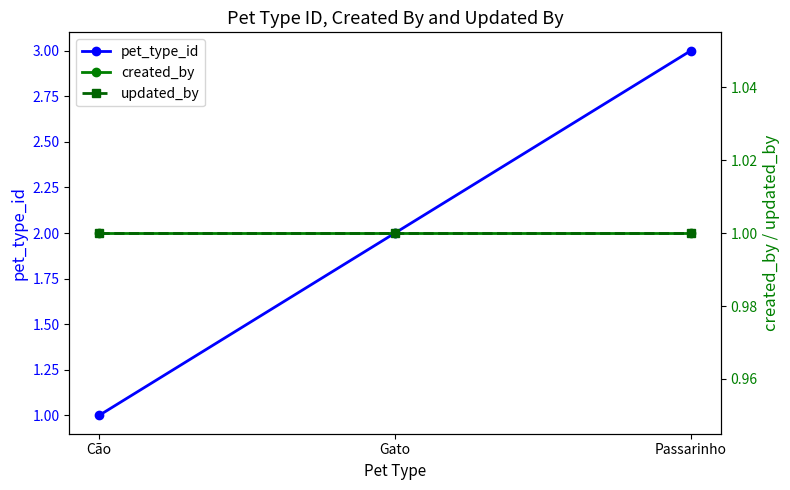

True or false: updated_by has a value of 1 at Passarinho.

True